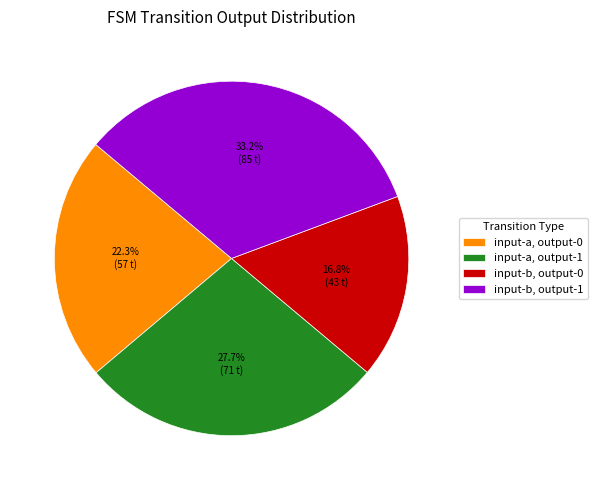

Does input-a, output-1 represent more than half of the total?

No